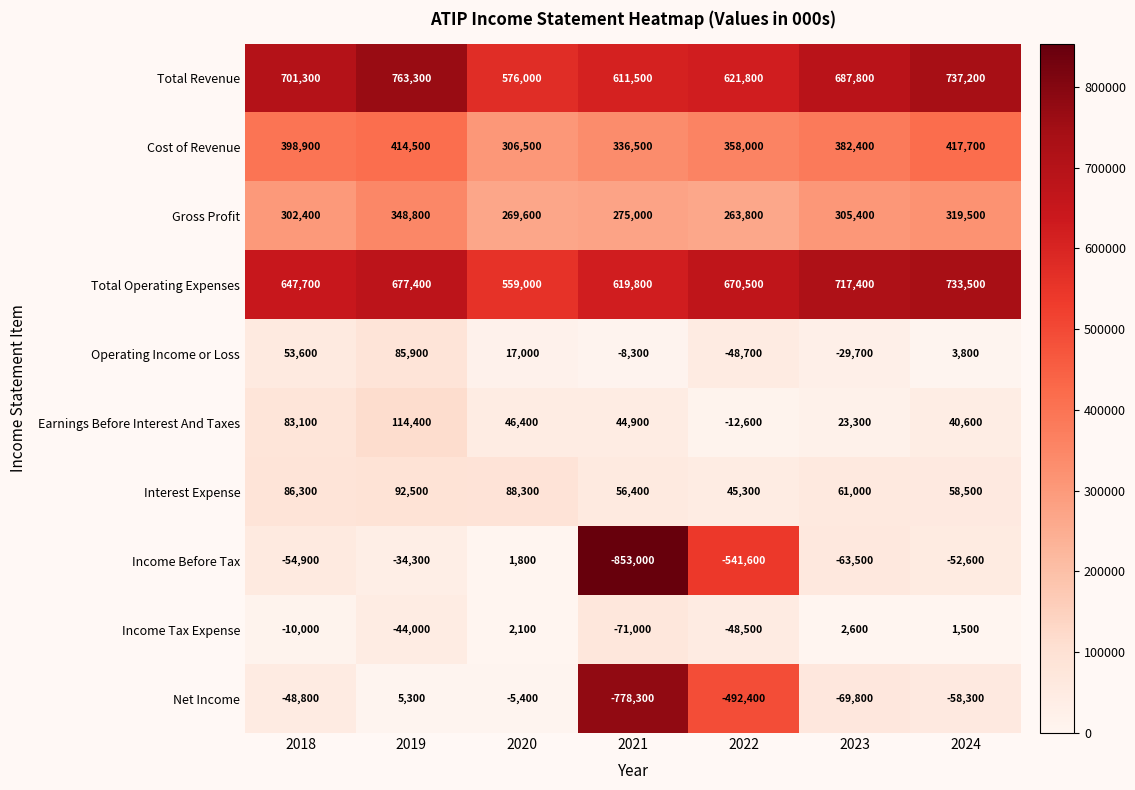

Read the Earnings Before Interest And Taxes value at 2018, to the nearest 50.

83100